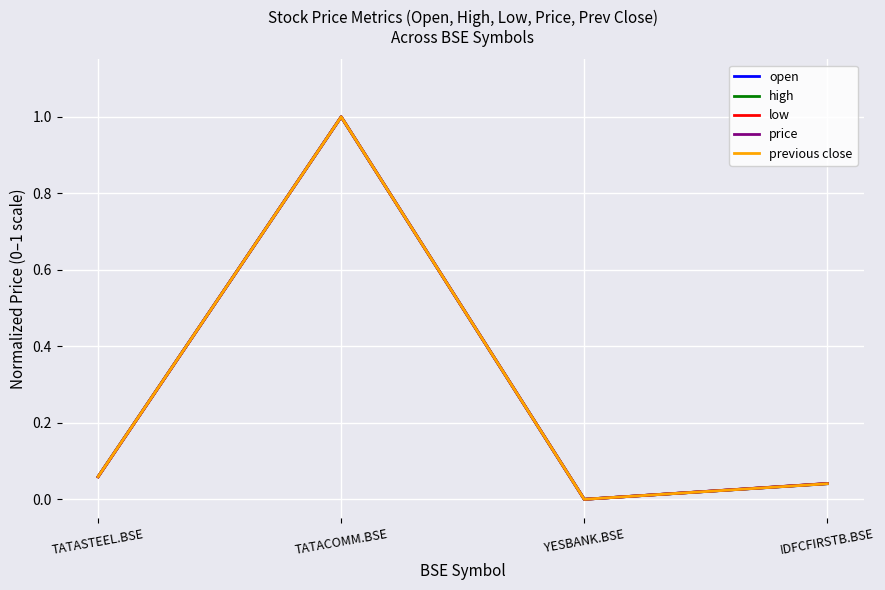

What position from the left is TATASTEEL.BSE?

1